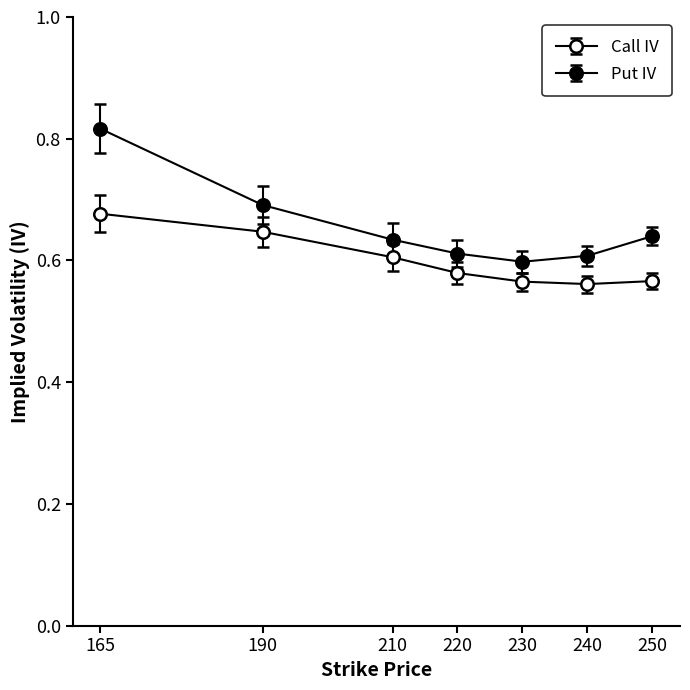

How many data points does each series have?

7